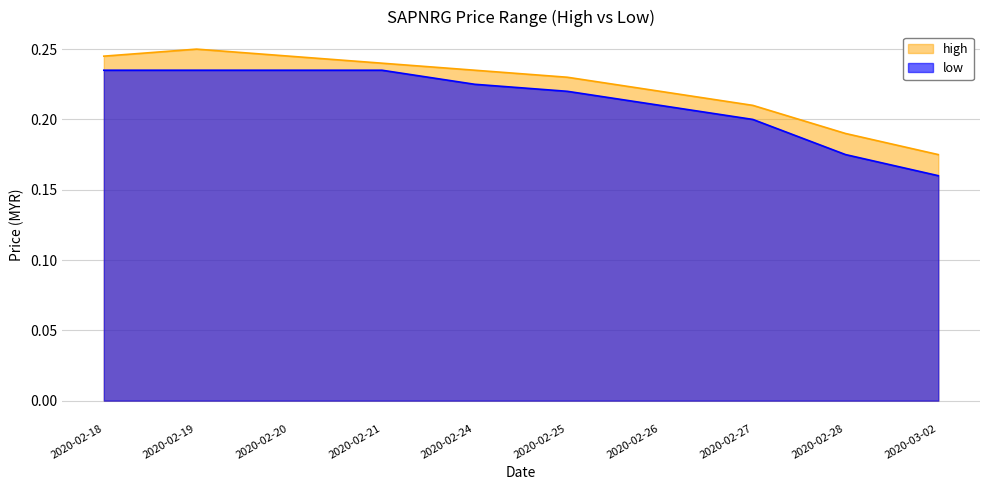

What is the label of the 10th point from the right?

2020-02-18